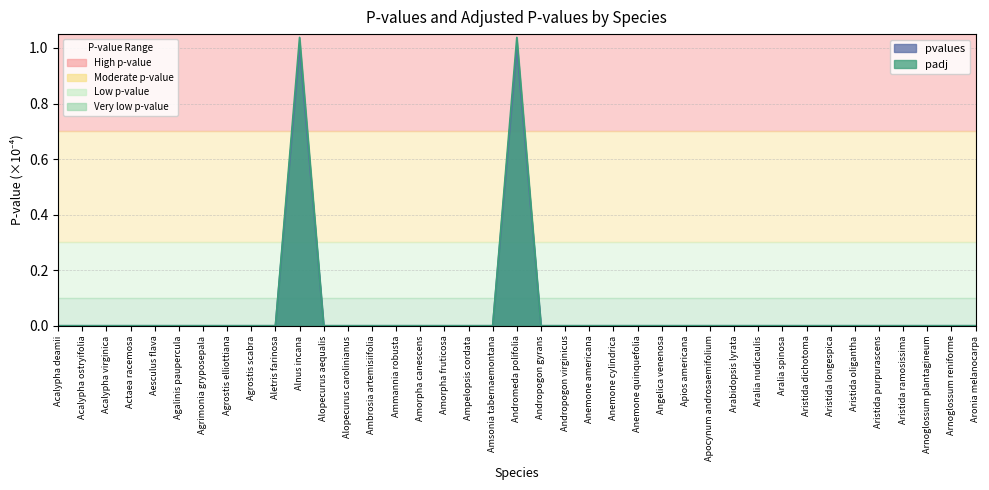

True or false: padj and pvalues cross at least once.

False